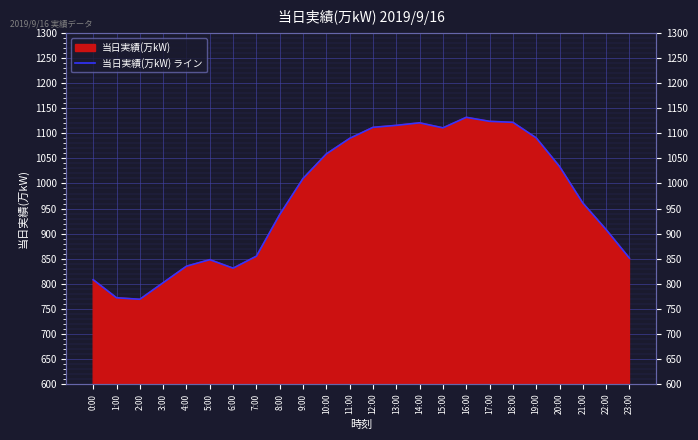

What is the average value?

971